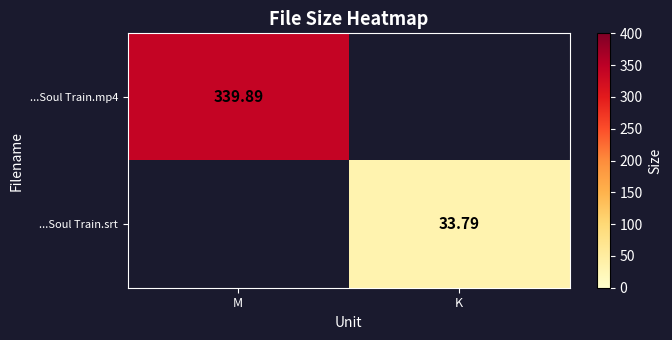

How many categories are shown in the chart?

2